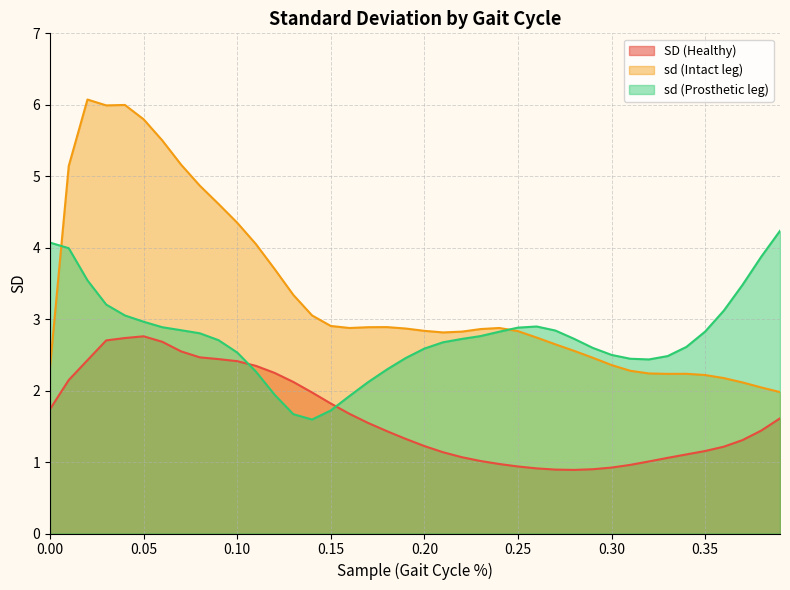

Rank the series by their average value, from highest to lowest.

sd (Intact leg), sd (Prosthetic leg), SD (Healthy)